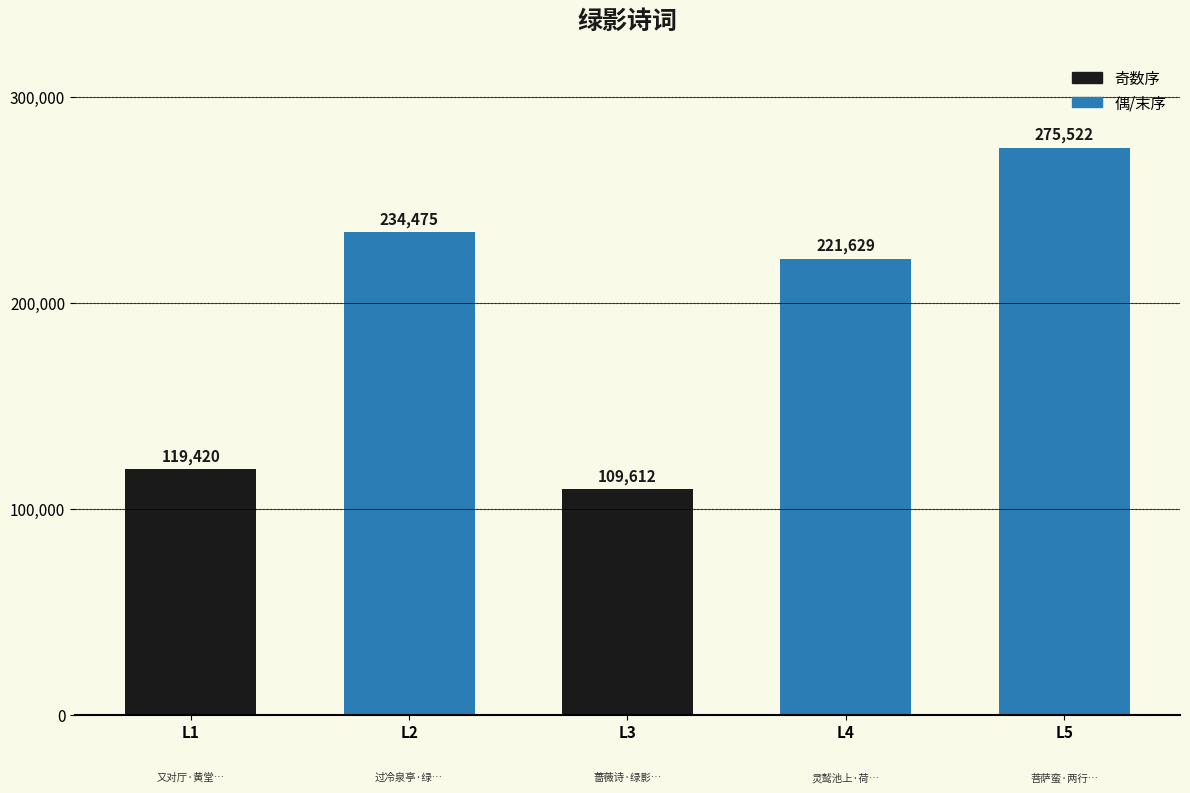

What is the sum of all values?

960658